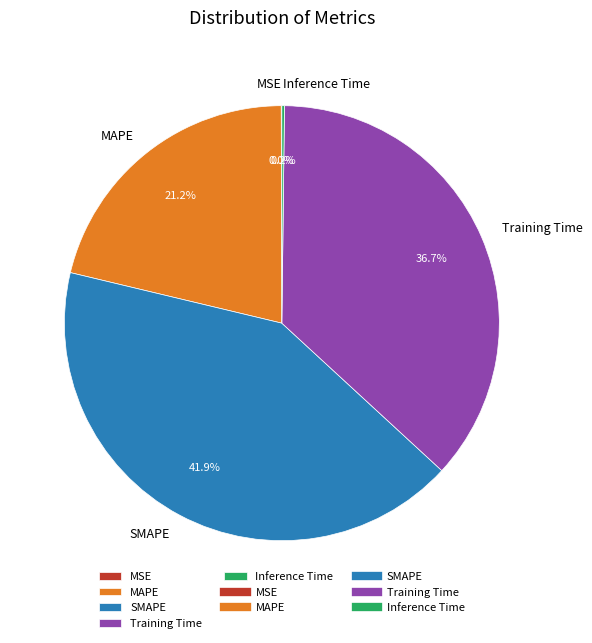

Between MAPE and Training Time, which is larger?

Training Time